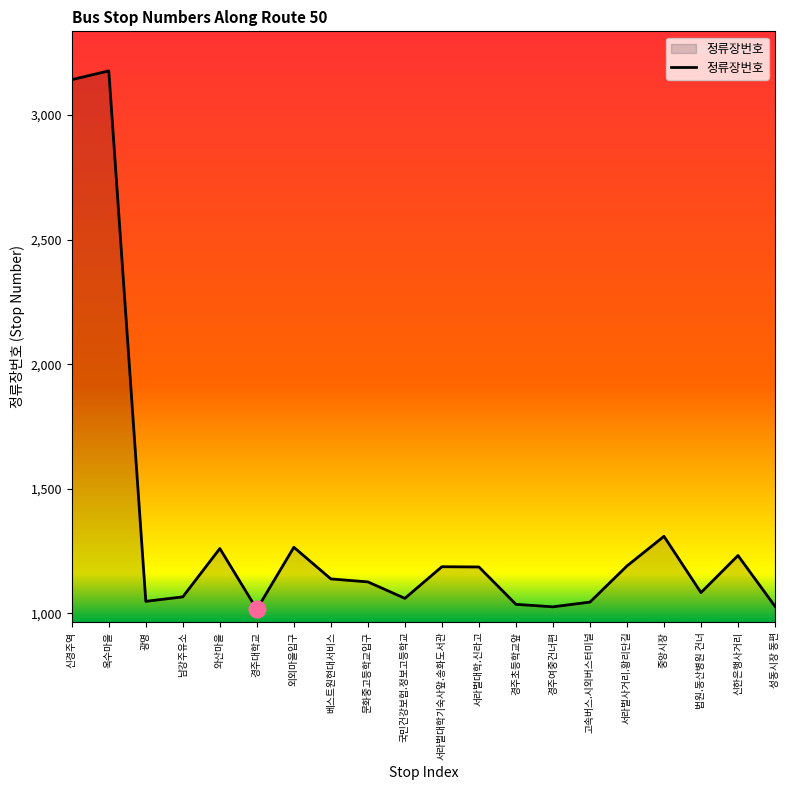

True or false: the data has more than 2 interior local peaks.

True